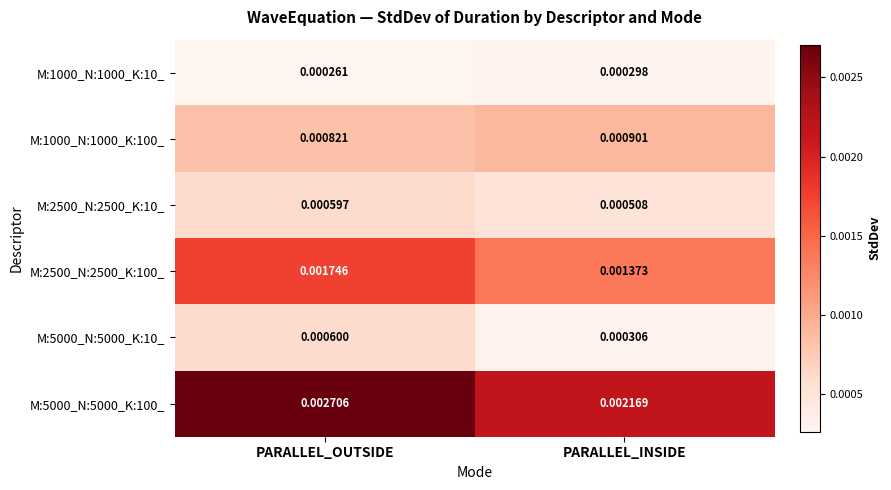

List the labels in order of M:1000_N:1000_K:100_ value, largest first.

PARALLEL_INSIDE, PARALLEL_OUTSIDE